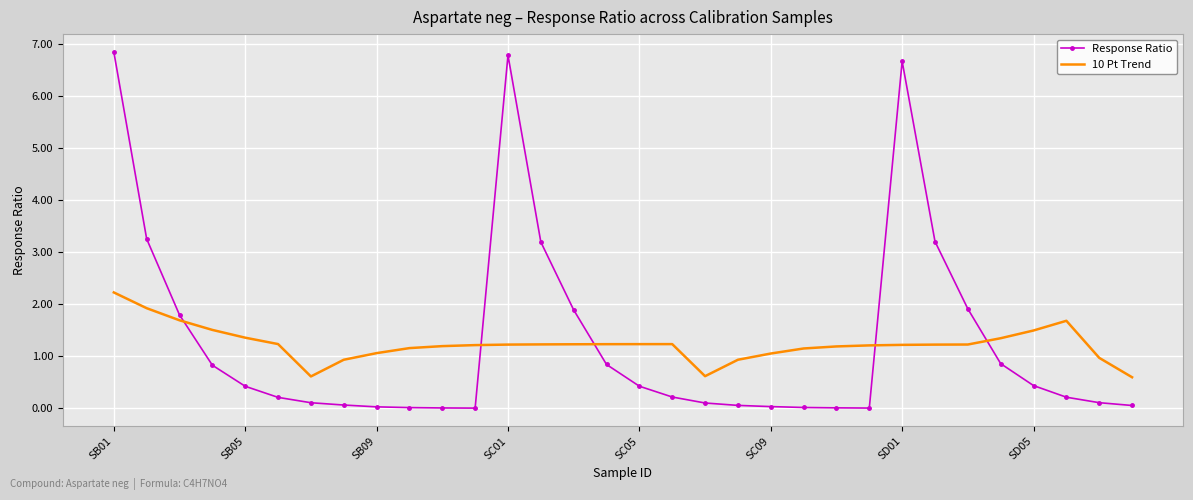

True or false: 10 Pt Trend and Response Ratio cross at least once.

True